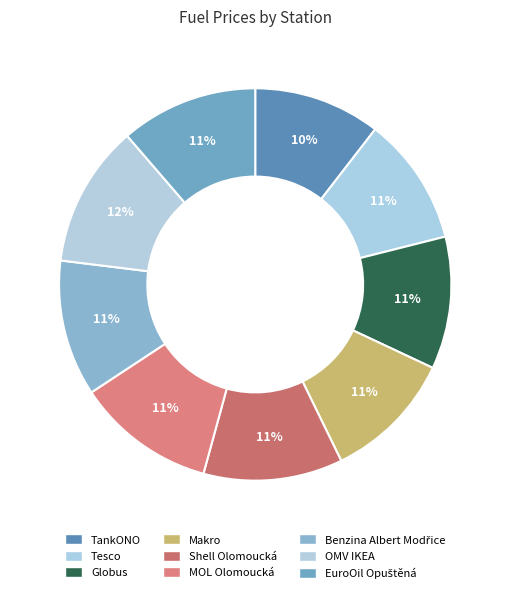

How many segments does this pie chart have?

9